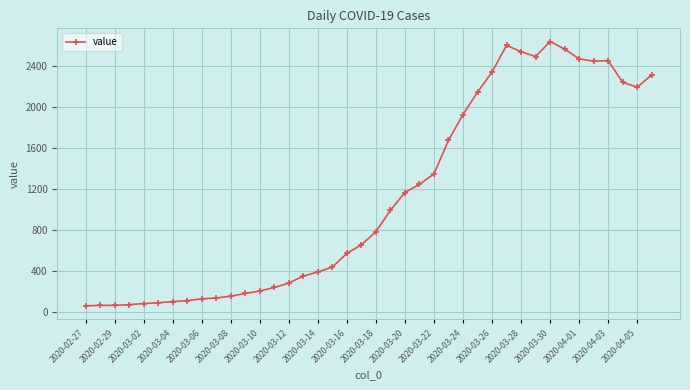

What is the maximum value shown in the chart?

2639